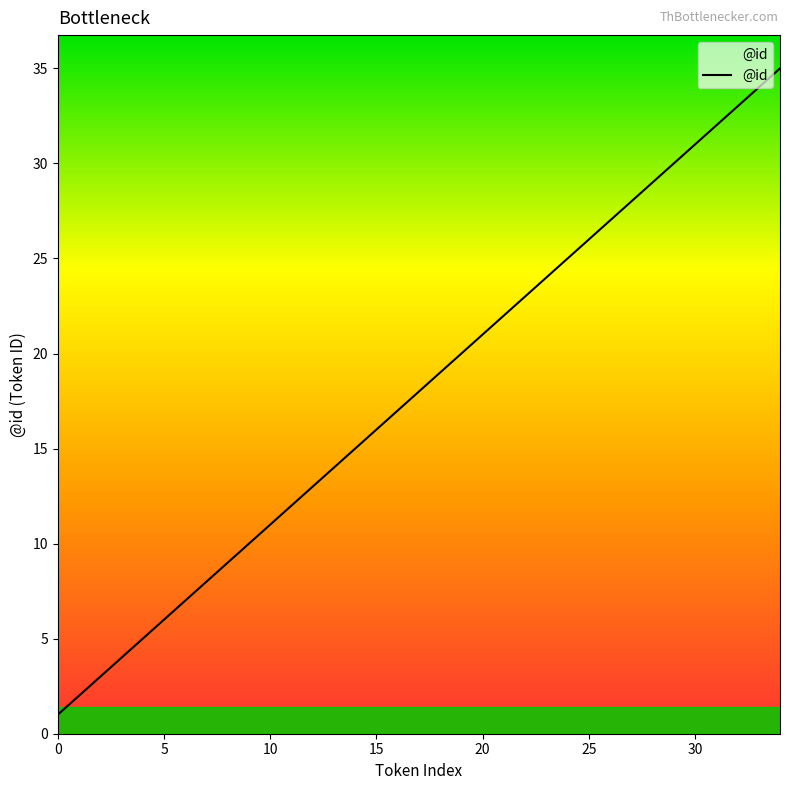

What is the greatest value displayed?

35